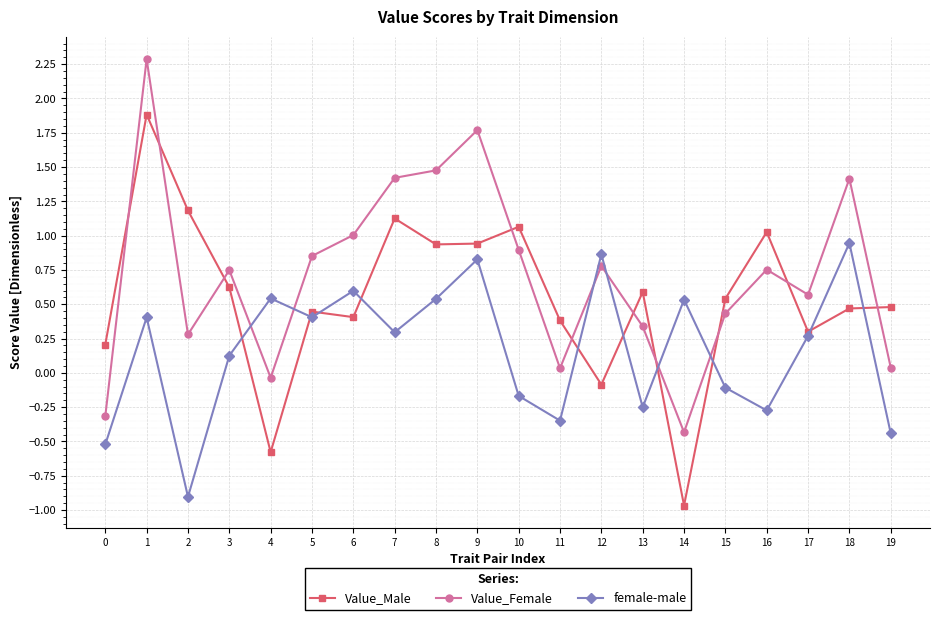

At which category does Value_Male reach its first local peak?

1